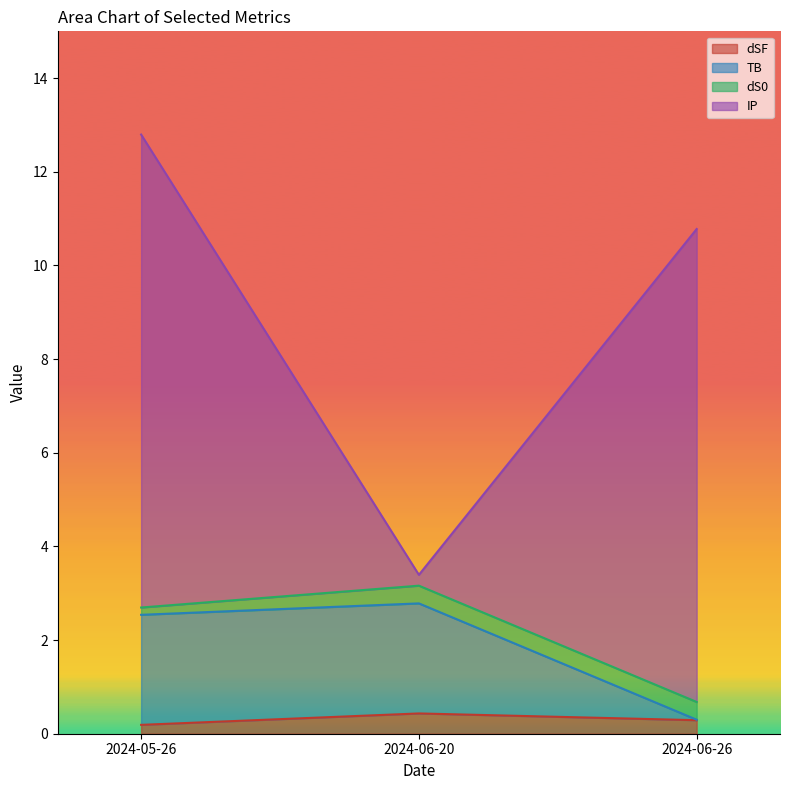

Rank the categories by dSF value from highest to lowest.

2024-06-20, 2024-06-26, 2024-05-26